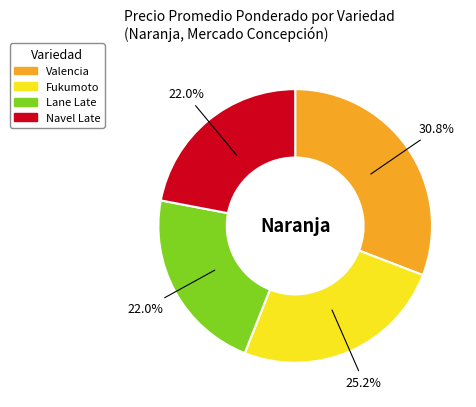

Count the number of slices in the pie.

4